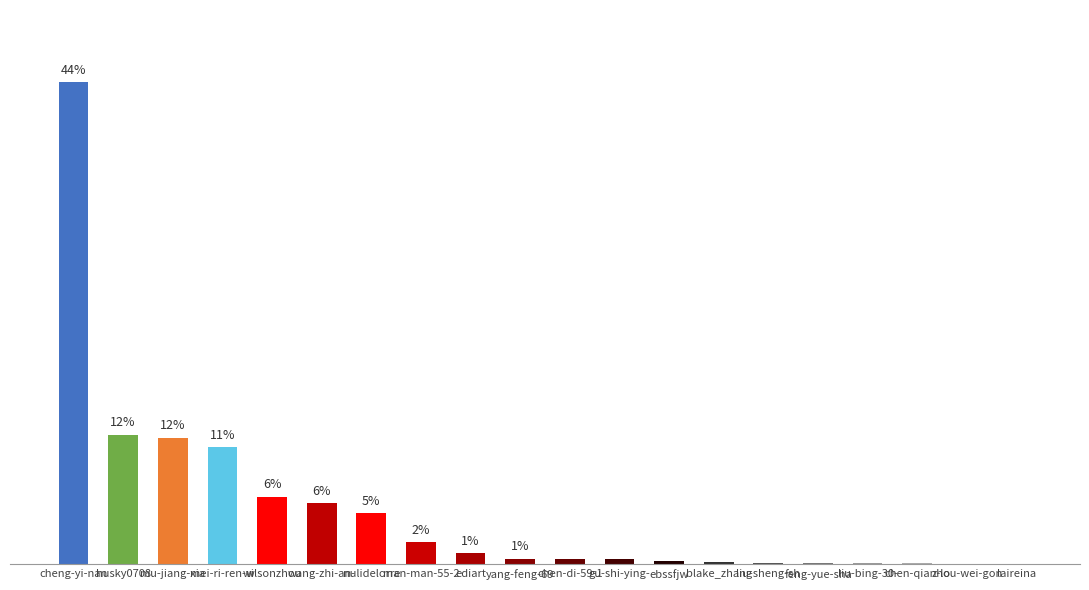

Is it true that the value at feng-yue-sha is 0.2?

False